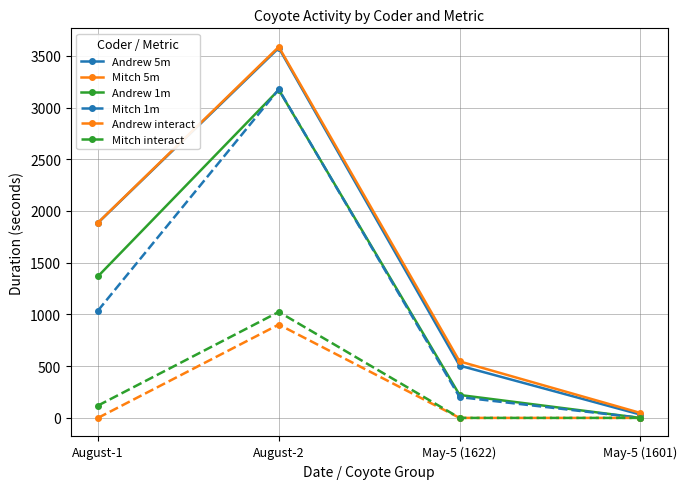

The value of Mitch interact at May-5 (1601) is -392.5. True or false?

False